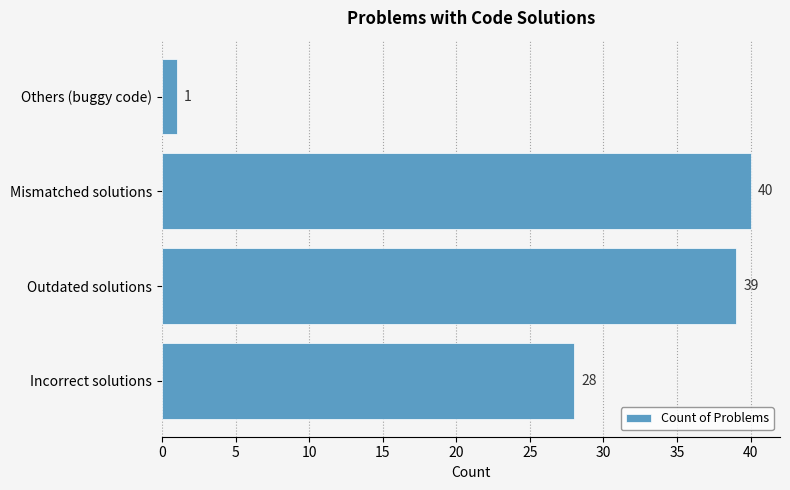

Which category has the lowest value across all series?

Others (buggy code)